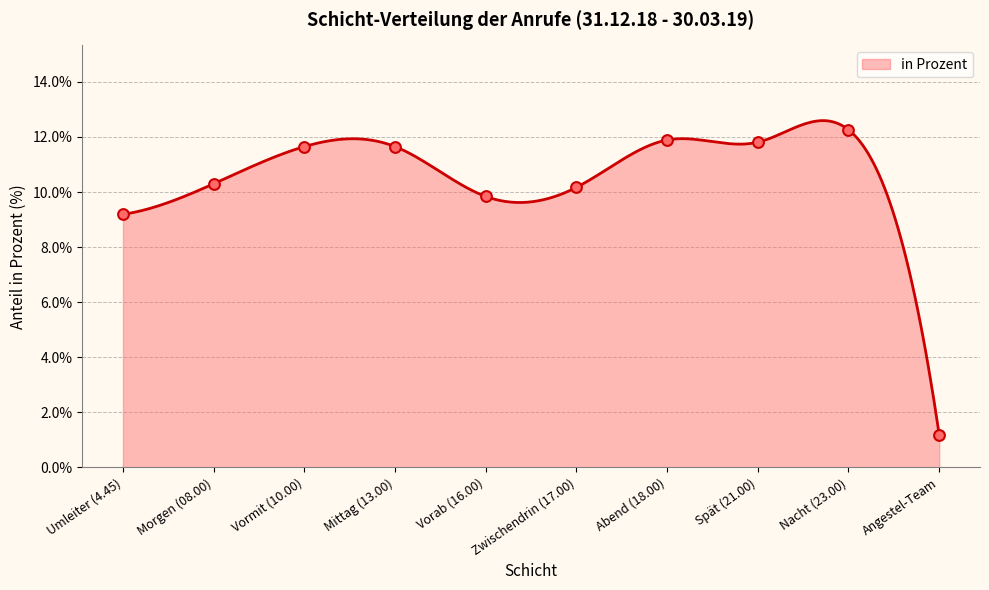

What is the change in value from Morgen (08.00) to Zwischendrin (17.00)?

-0.1